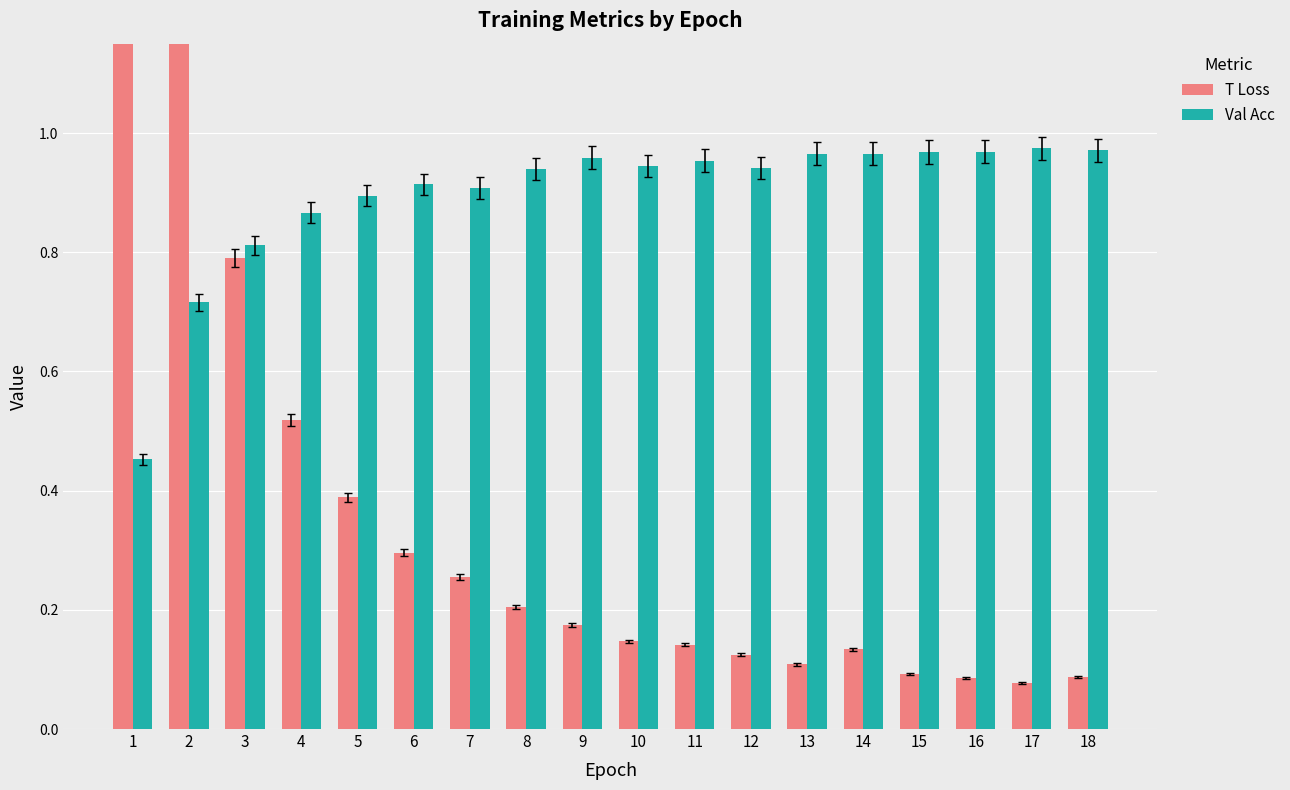

Reading left to right, list all the values displayed in this chart.

T Loss: 2.5	1.3	0.8	0.5	0.4	0.3	0.3	0.2	0.2	0.1	0.1	0.1	0.1	0.1	0.1	0.1	0.1	0.1
Val Acc: 0.5	0.7	0.8	0.9	0.9	0.9	0.9	0.9	1.0	0.9	1.0	0.9	1.0	1.0	1.0	1.0	1.0	1.0